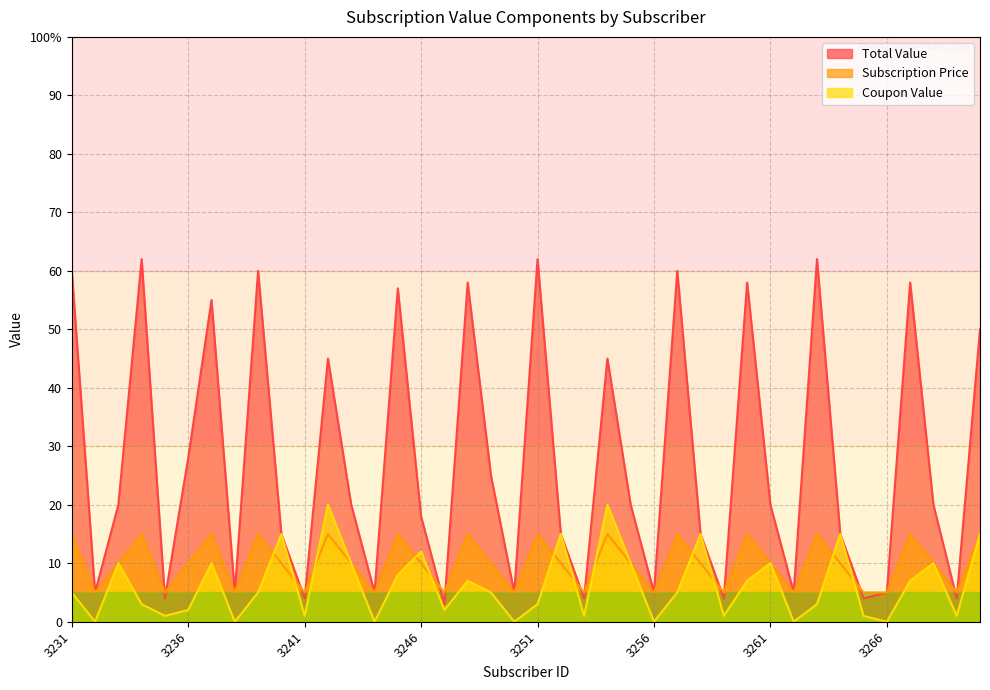

Reading left to right, what are all the values shown in this chart?

Total Value: 3231=60	3232=5	3233=20	3234=62	3235=4	3236=28	3237=55	3238=5	3239=60	3240=15	3241=4	3242=45	3243=20	3244=5	3245=57	3246=18	3247=3	3248=58	3249=25	3250=5	3251=62	3252=15	3253=4	3254=45	3255=20	3256=5	3257=60	3258=15	3259=4	3260=58	3261=20	3262=5	3263=62	3264=15	3265=4	3266=5	3267=58	3268=20	3269=4	3270=50
Subscription Price: 3231=15	3232=5	3233=10	3234=15	3235=5	3236=10	3237=15	3238=5	3239=15	3240=10	3241=5	3242=15	3243=10	3244=5	3245=15	3246=10	3247=5	3248=15	3249=10	3250=5	3251=15	3252=10	3253=5	3254=15	3255=10	3256=5	3257=15	3258=10	3259=5	3260=15	3261=10	3262=5	3263=15	3264=10	3265=5	3266=5	3267=15	3268=10	3269=5	3270=15
Coupon Value: 3231=5	3232=0	3233=10	3234=3	3235=1	3236=2	3237=10	3238=0	3239=5	3240=15	3241=1	3242=20	3243=10	3244=0	3245=8	3246=12	3247=2	3248=7	3249=5	3250=0	3251=3	3252=15	3253=1	3254=20	3255=10	3256=0	3257=5	3258=15	3259=1	3260=7	3261=10	3262=0	3263=3	3264=15	3265=1	3266=0	3267=7	3268=10	3269=1	3270=15